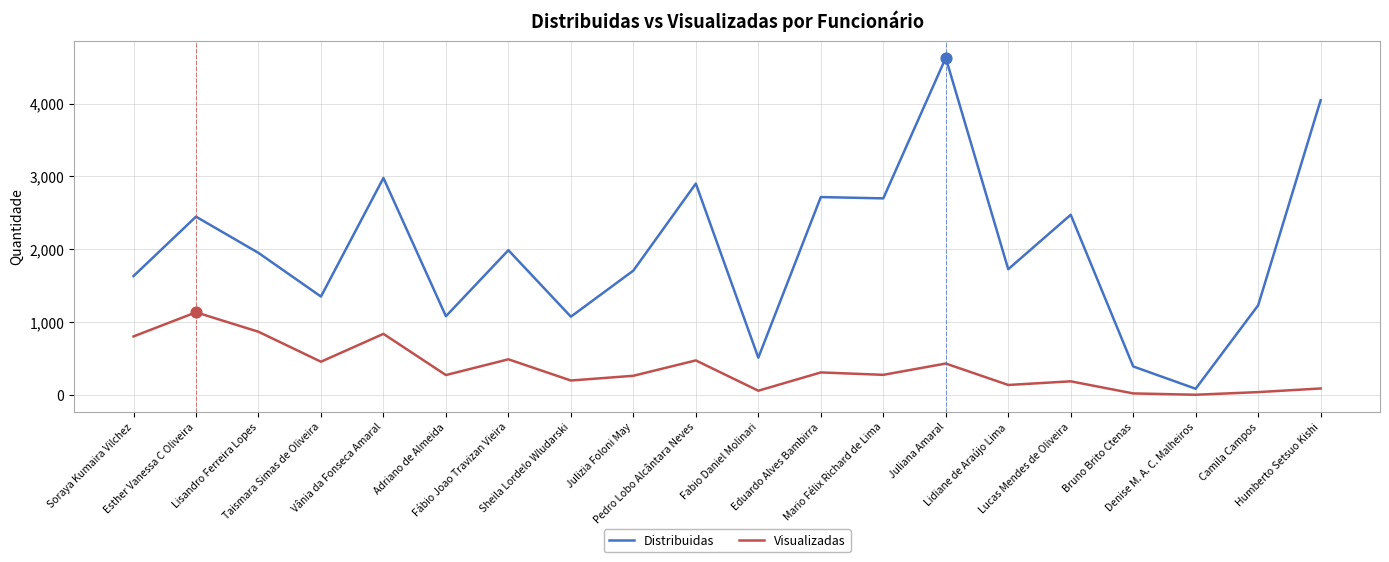

What is the total value across all series at Mario Félix Richard de Lima?

2977